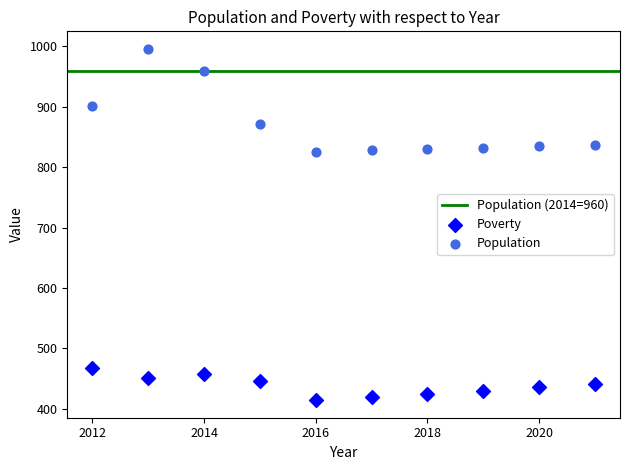

In the Population series, what Y value is closest to 910?

902